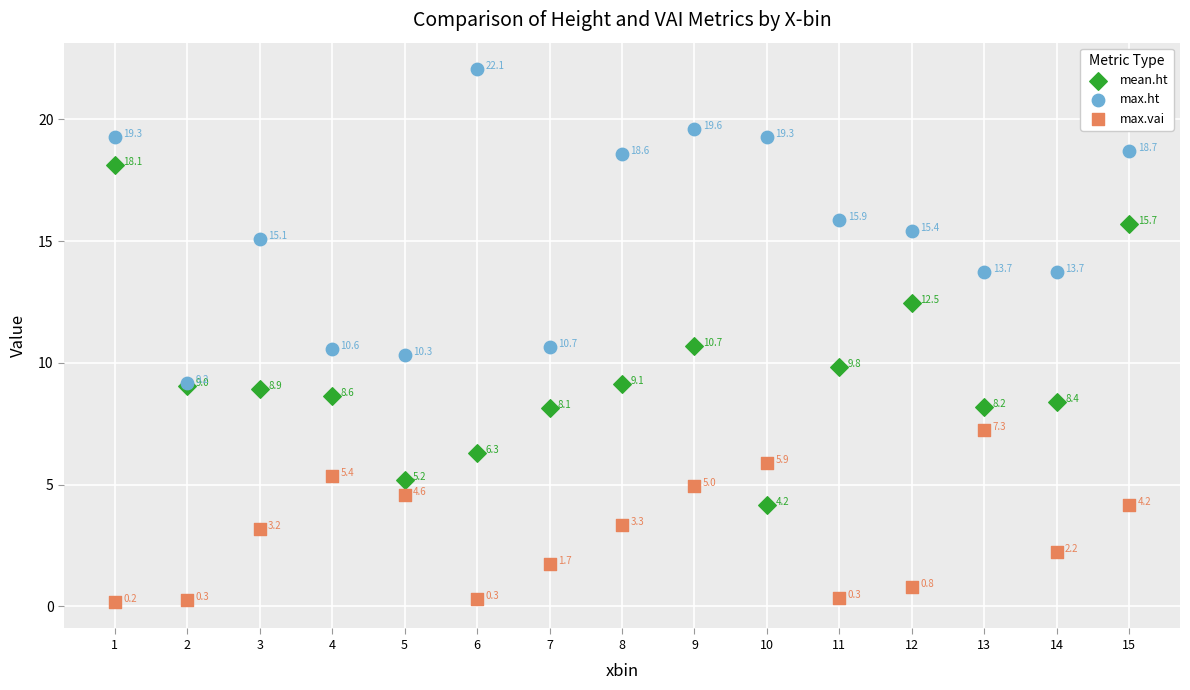

Across all series, what Y value is closest to 11?

10.7